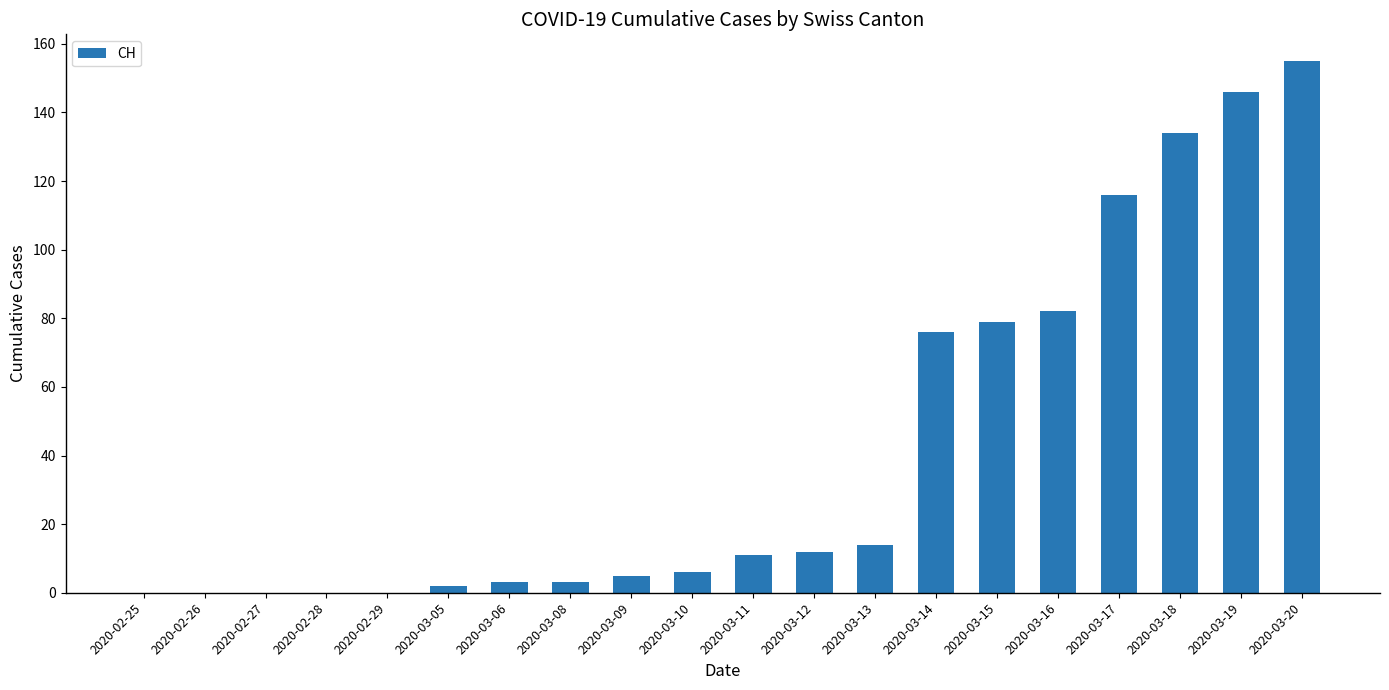

What is the greatest value displayed?

155